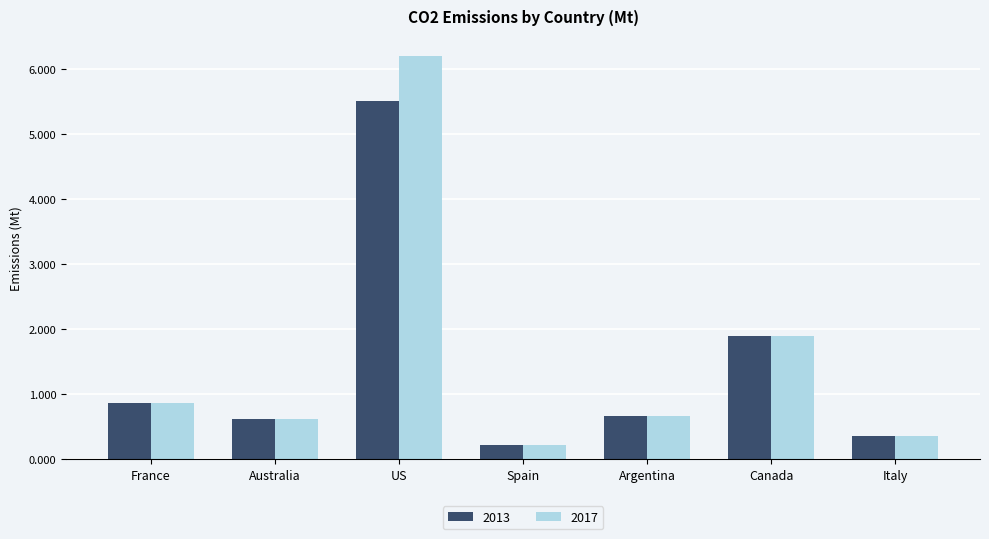

What is the label of the 2nd bar from the left?

Australia